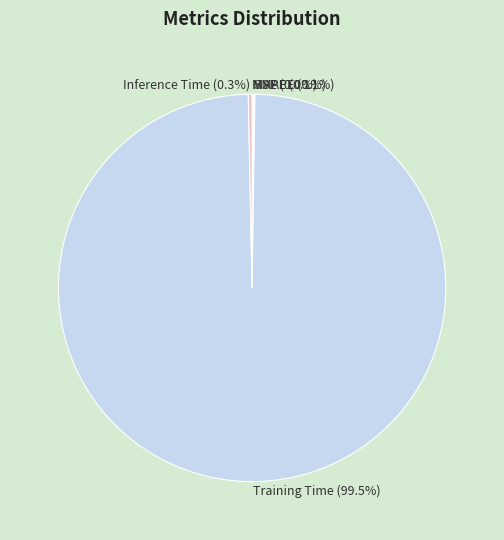

Is there a majority slice in this chart?

Yes